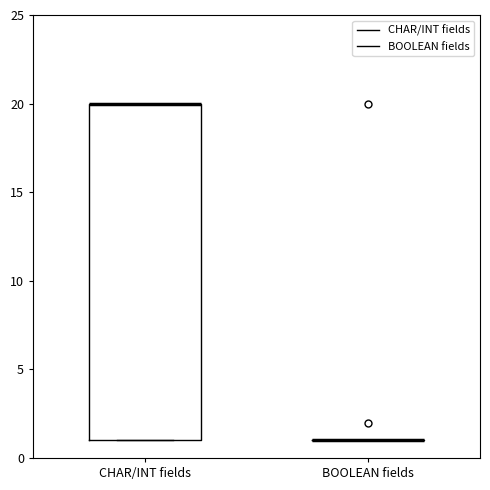

Reading left to right, read every box against the y-axis: the position of its median line, the range the box covers, and the ends of its whiskers. The values are not printed on the chart, so give them approximately, as read against the axis.

CHAR/INT fields: median 20 (drawn on the box's upper edge), box 1 to 20, whiskers 1 to 20
BOOLEAN fields: box collapsed to a line at 1, whiskers 1 to 1